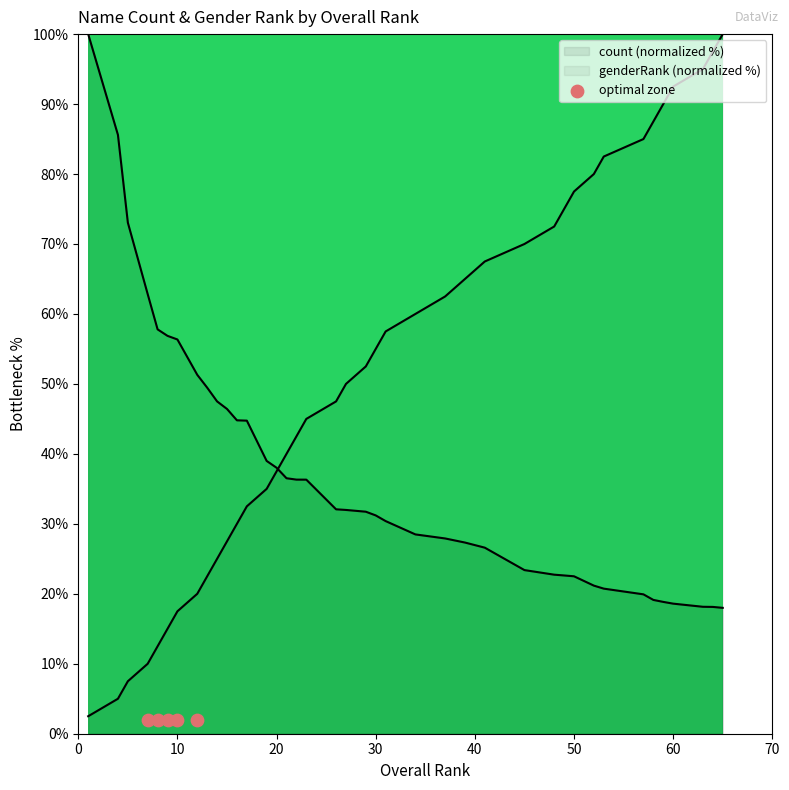

Which series contains the highest Y value?

genderRank